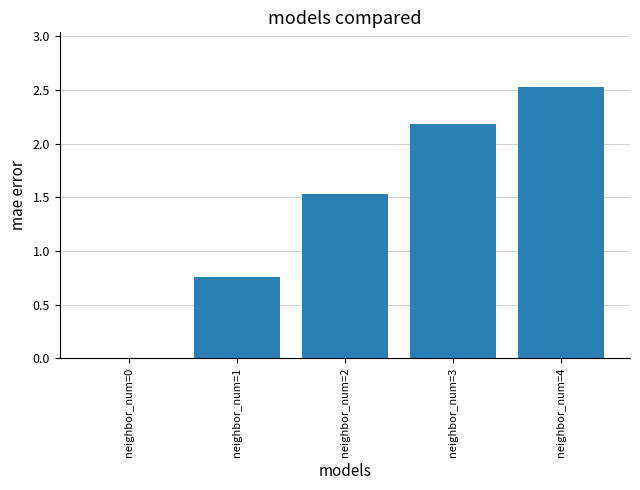

How many data points does each series have?

5